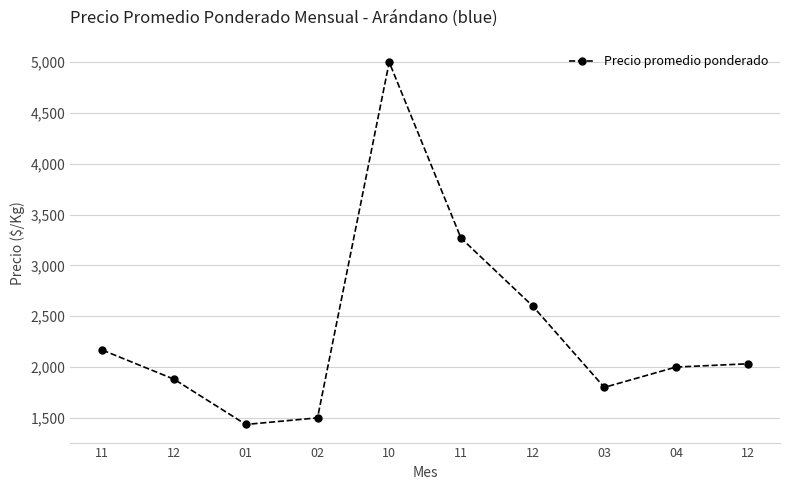

How many data points are less than 2032?

5